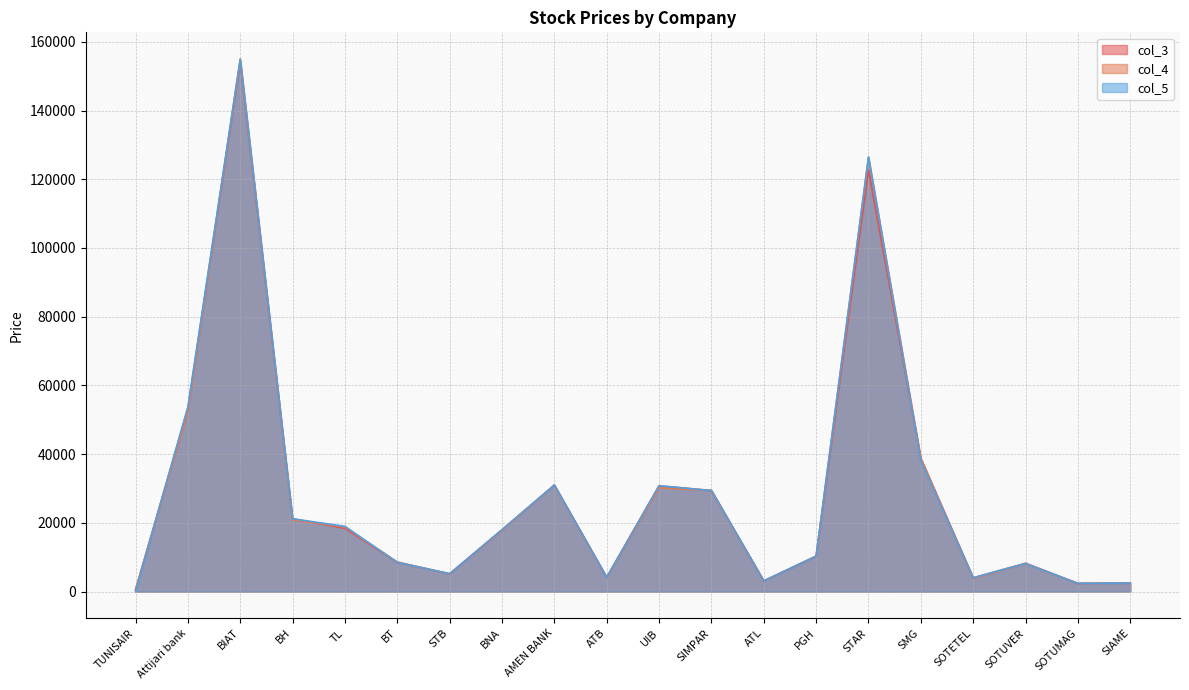

The value of col_5 at SIAME is 2500. True or false?

True